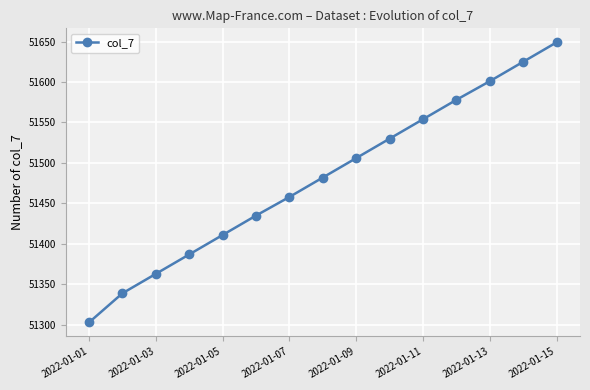

Does the chart display data point markers on the line(s)?

Yes